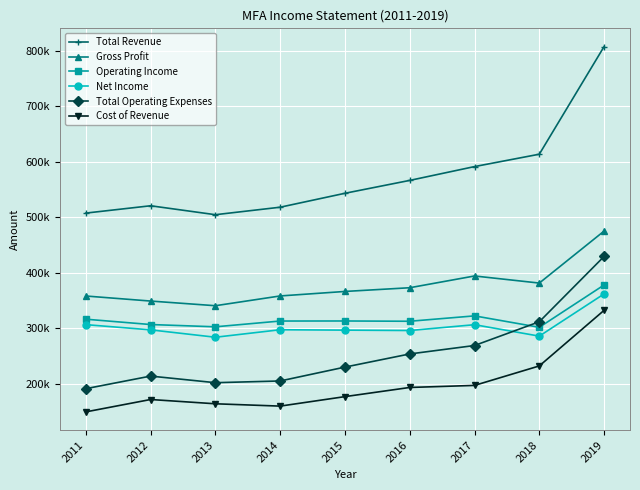

What is the sum of the Cost of Revenue values at 2019 and 2013?

496400